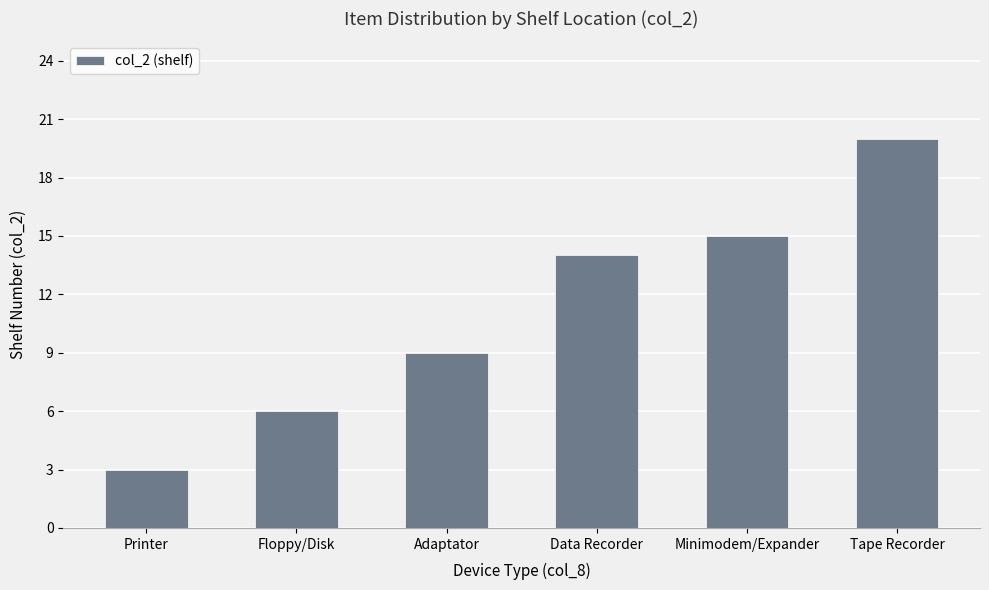

What position from the right is Data Recorder?

3